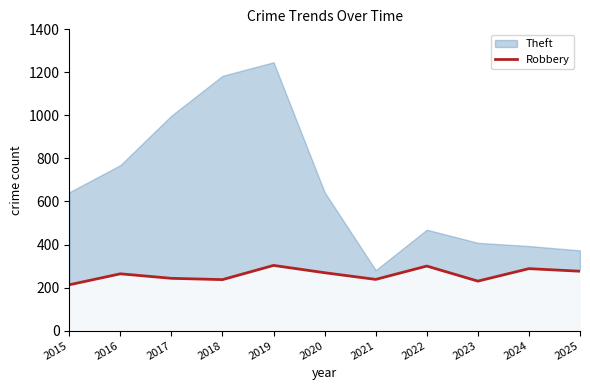

What is the lowest value of the Robbery series?

213